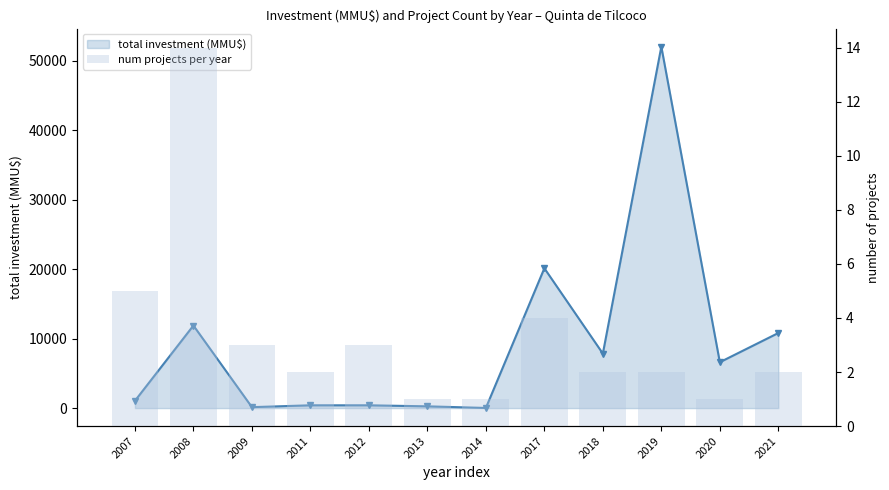

What is the average value?

3